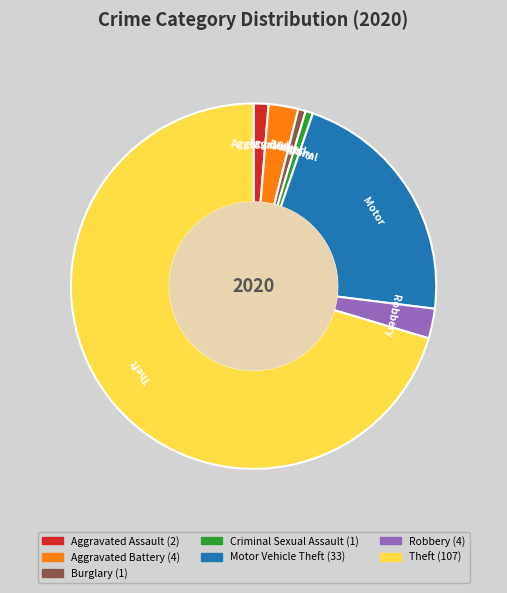

How many segments does this pie chart have?

7